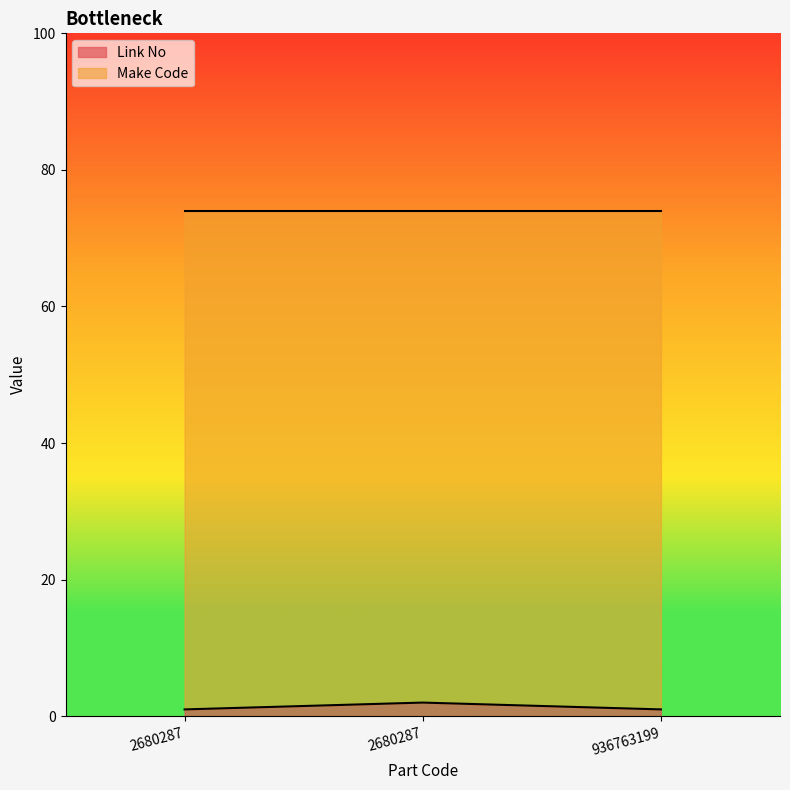

What is the value of the 3rd point from the left?

1